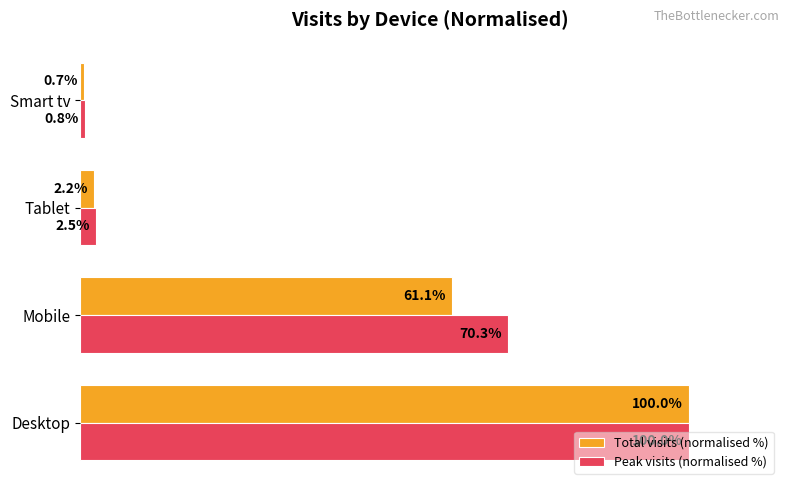

At which label is Peak visits (normalised %) closest to 50?

Mobile